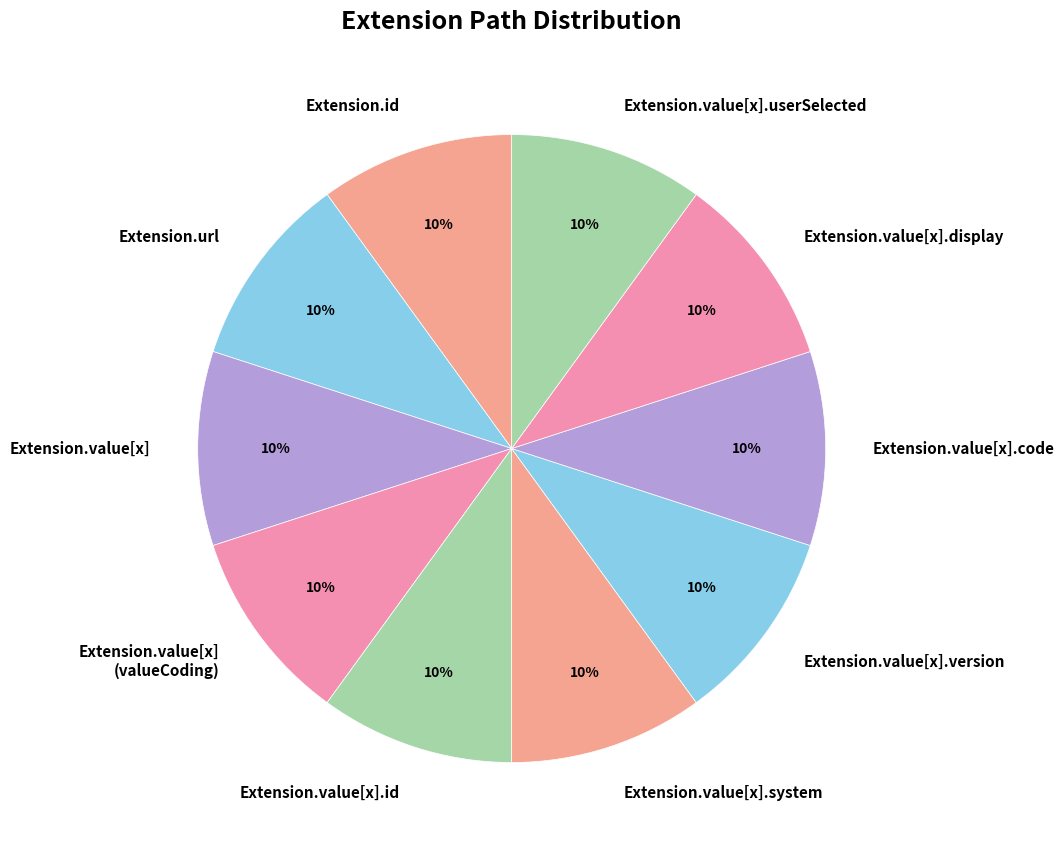

True or false: Extension.value[x].system accounts for 10% of the total.

True